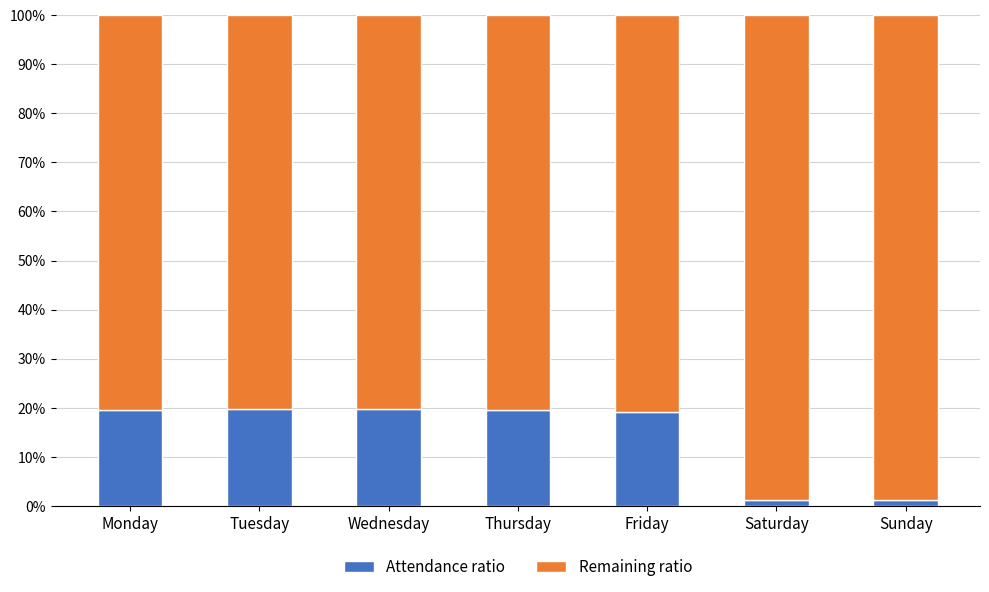

Which series has the largest total across all categories?

Remaining ratio